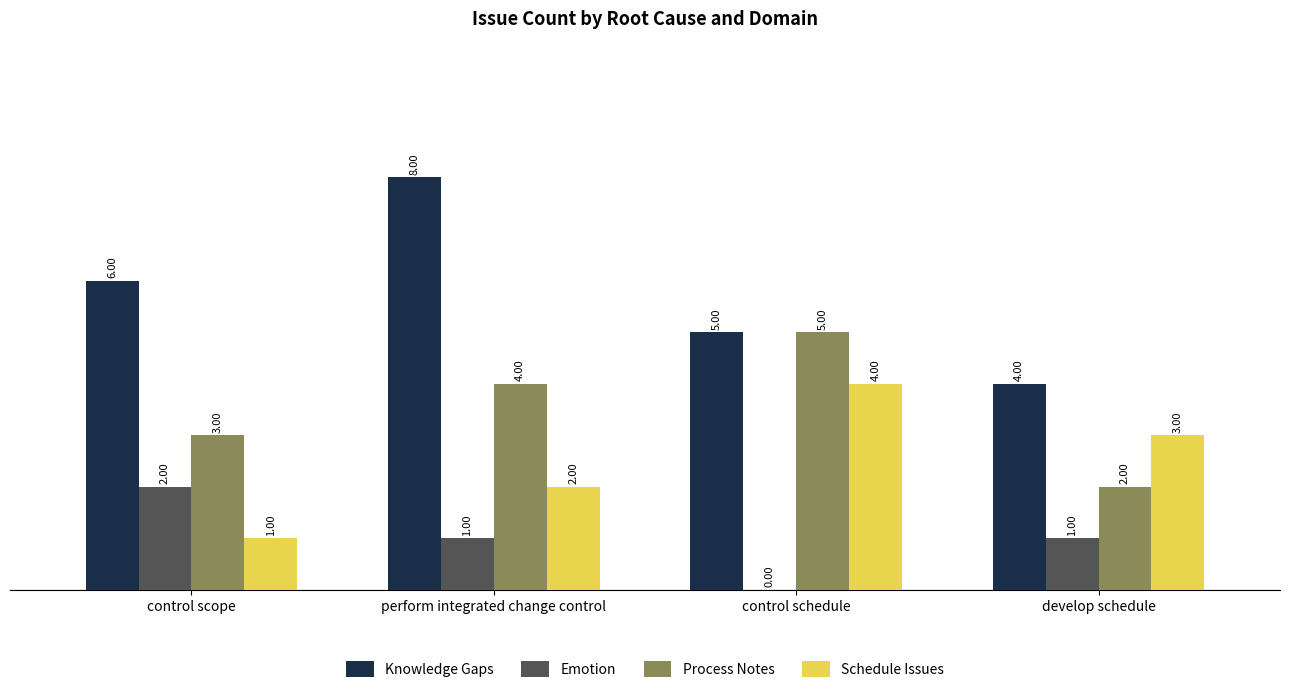

At which category does the chart reach its peak across all series?

perform integrated change control